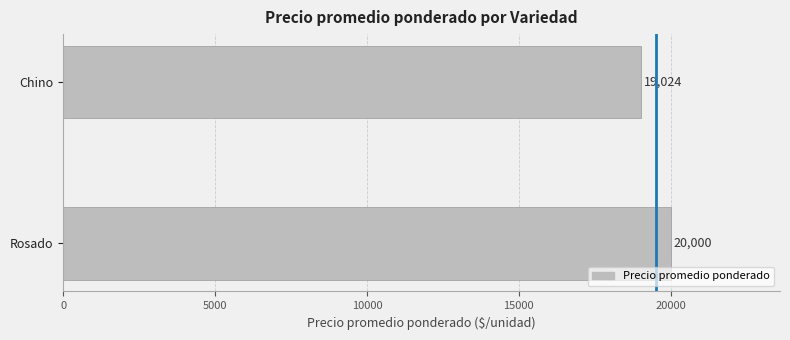

What is the label of the 2nd bar from the bottom?

Chino